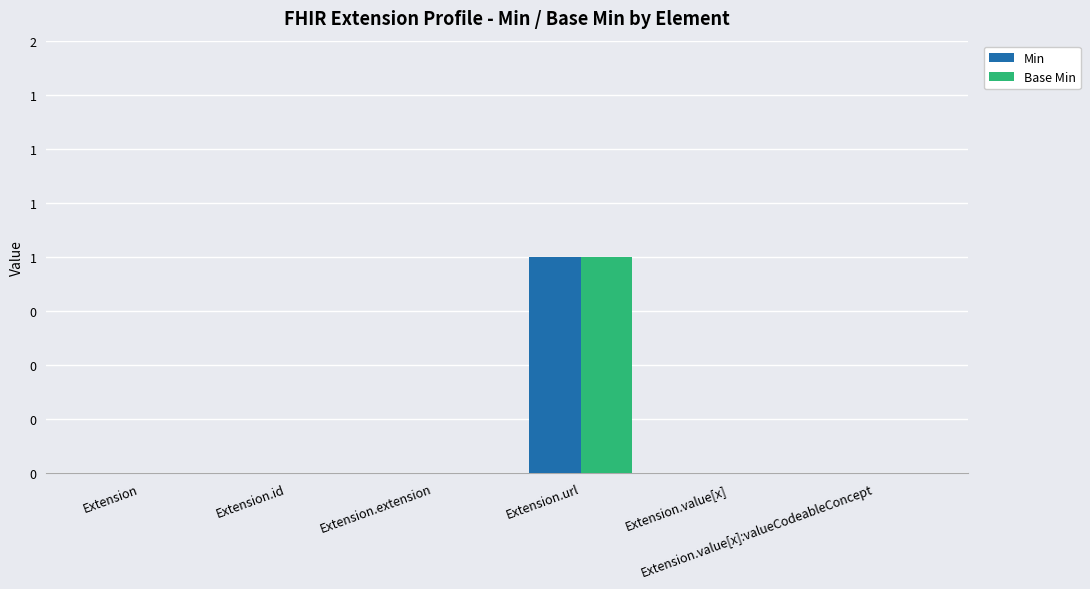

Are the bars grouped side by side (vs. stacked)?

Yes